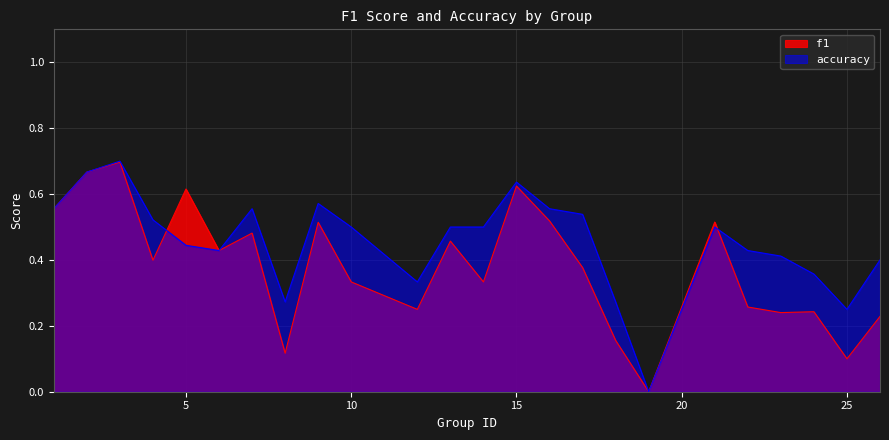

What is the sum of the accuracy values at 15 and 24?

1.0